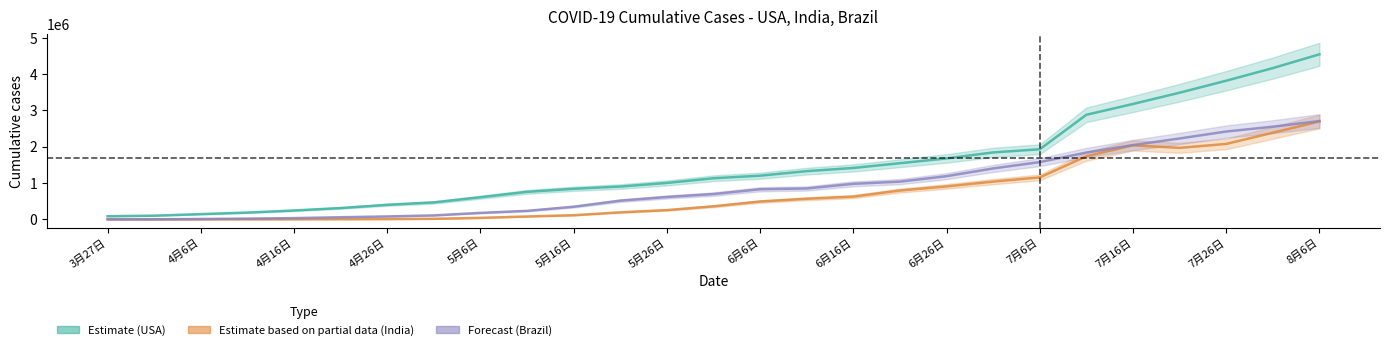

What is the approximate value of 美国_casetotal at 4月11日, to the nearest 10?

186260